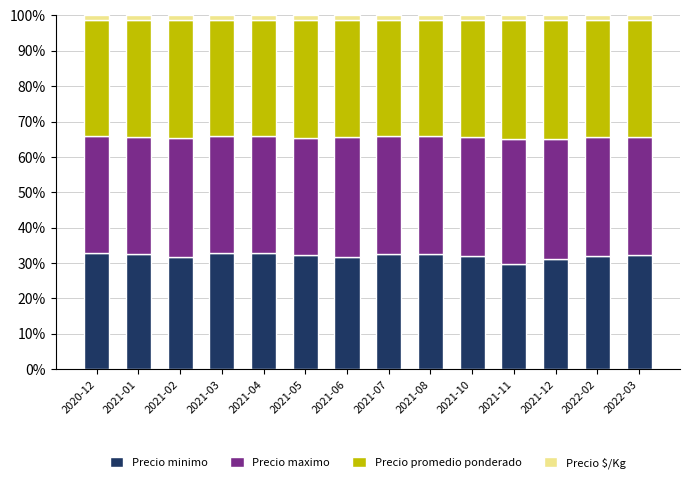

What is the minimum value for Precio minimo?

29.8